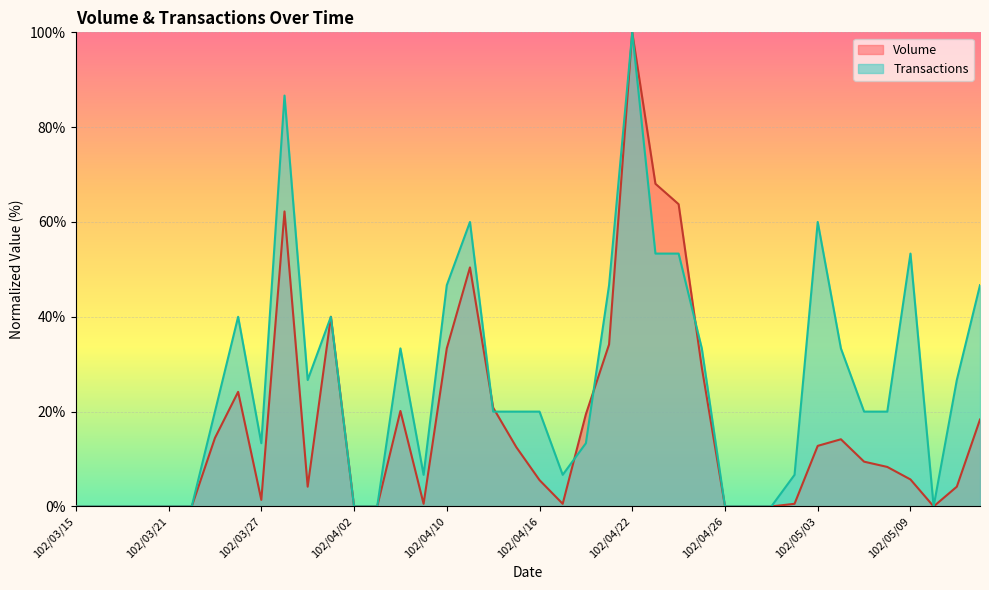

Between 102/04/12 and 102/04/19, which series saw the biggest shift?

Transactions